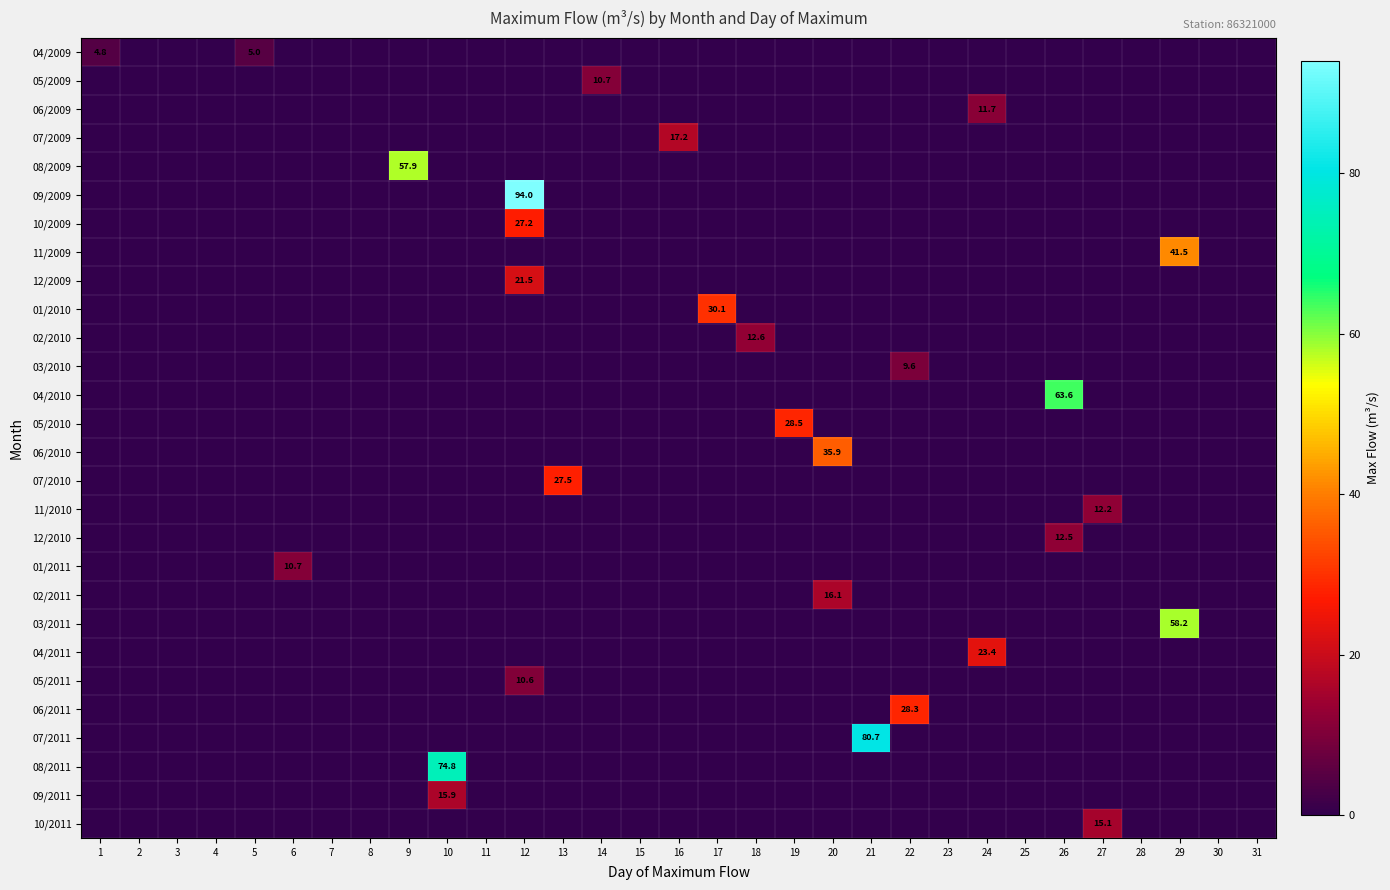

The value of 04/2010 at 26 is 63.6. True or false?

True